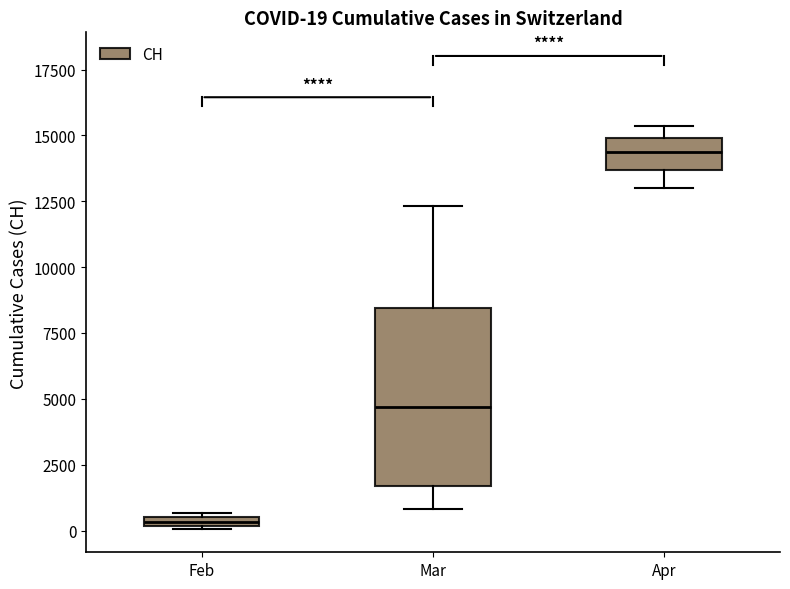

Which box is the tallest, from its lower edge to its upper edge?

Mar